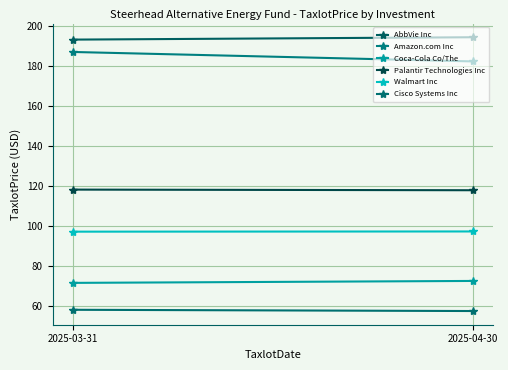

True or false: Palantir Technologies Inc has a value of 118.0 at 2025-04-30.

True